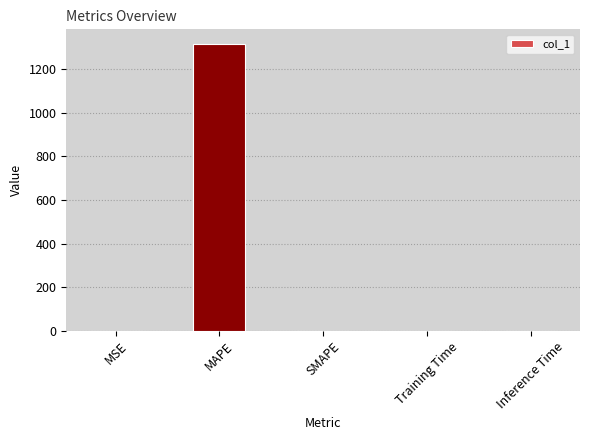

What is the sum of the values at MAPE and SMAPE?

1314.9